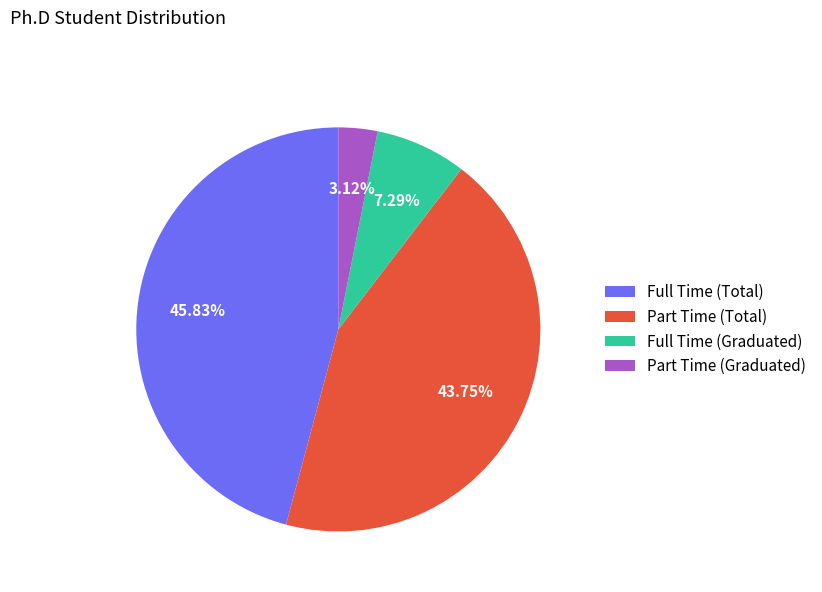

Rank the categories by value from lowest to highest.

Part Time (Graduated), Full Time (Graduated), Part Time (Total), Full Time (Total)